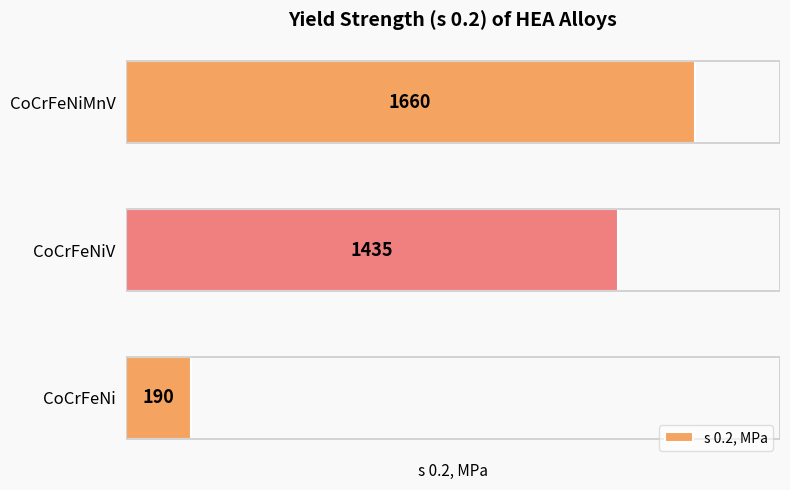

Reading bottom to top, extract all data points from this chart.

CoCrFeNi=190	CoCrFeNiV=1435	CoCrFeNiMnV=1660